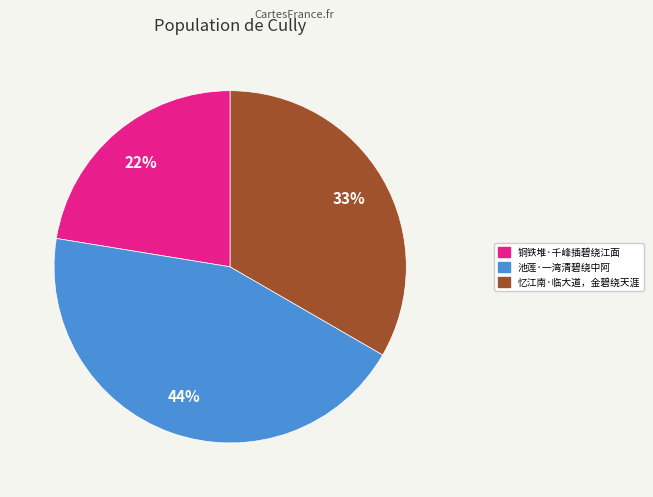

Is 铜铁堆·千峰插碧绕江面 the majority of the pie?

No